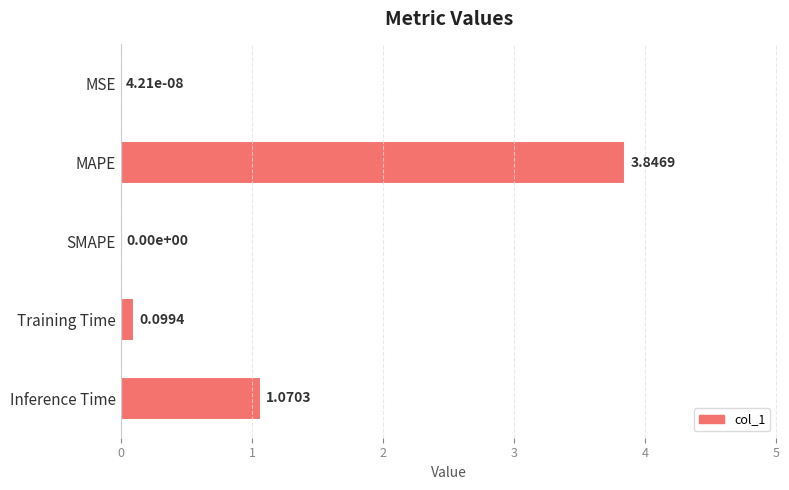

At which category does the chart reach its peak across all series?

MAPE